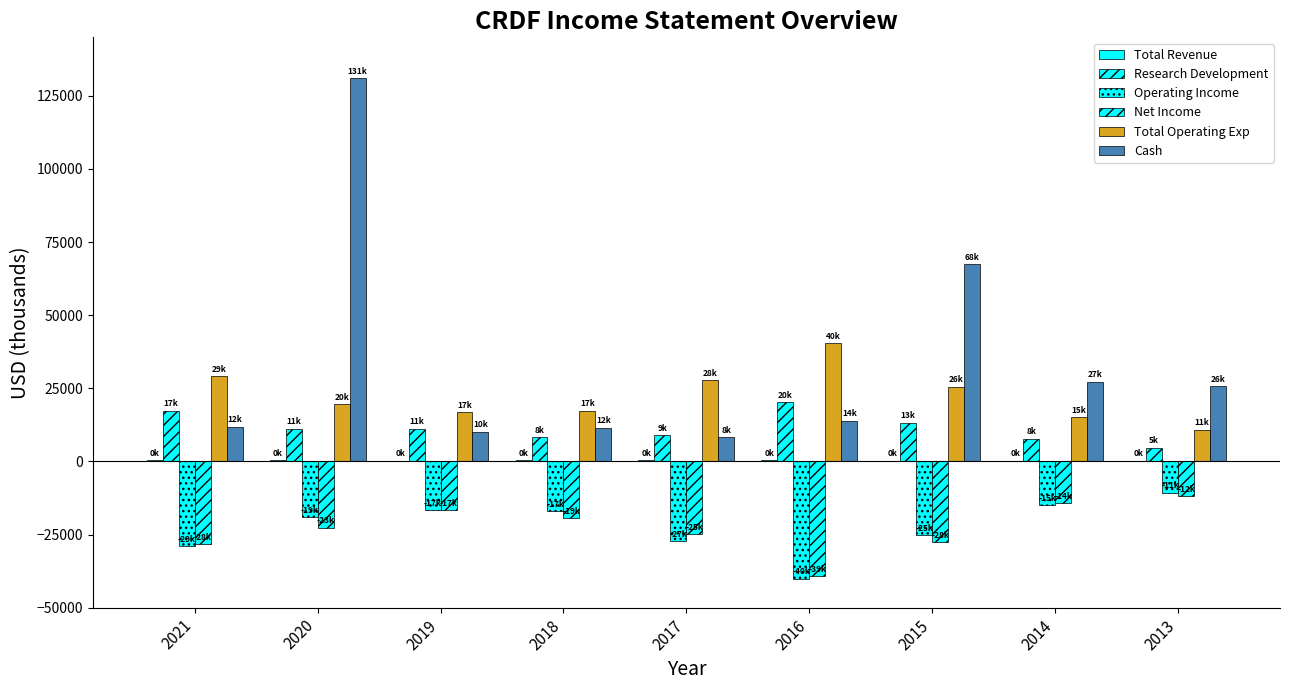

At 2016, list the series in order from smallest to largest.

Operating Income, Net Income, Total Revenue, Cash, Research Development, Total Operating Exp